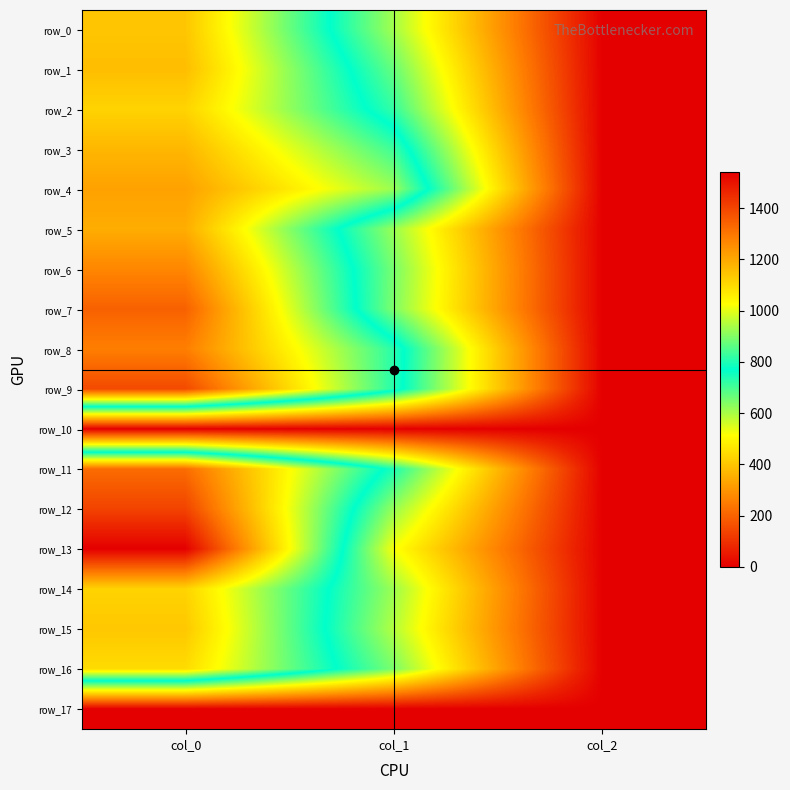

What is the approximate value of row_5 at col_1?

617.6